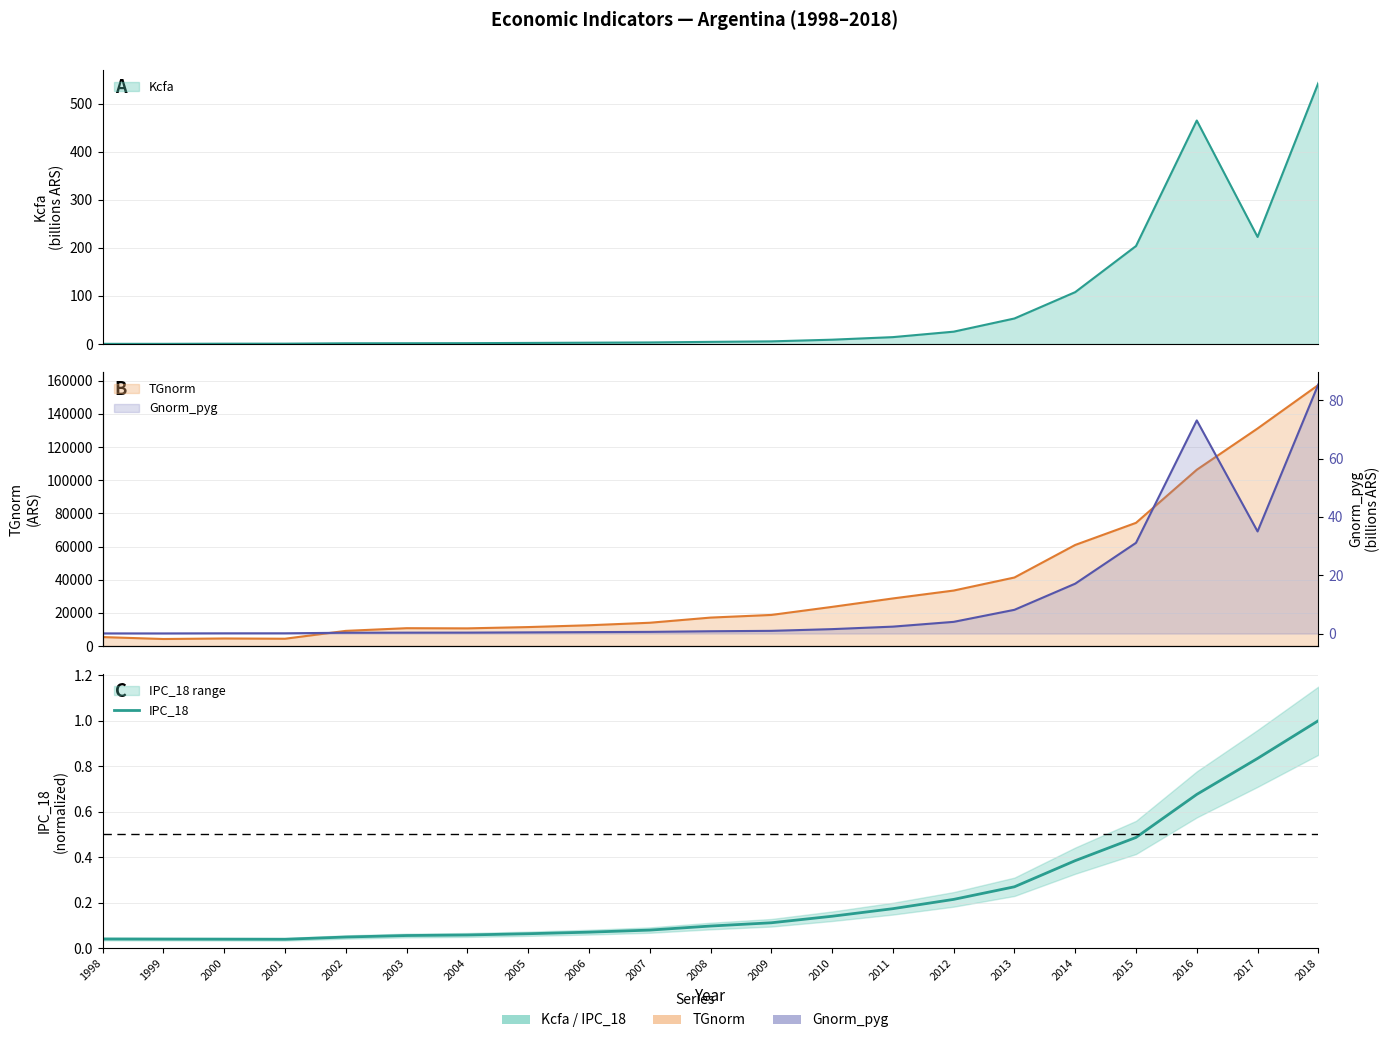

True or false: the data shows 1.0 at 2018.

True